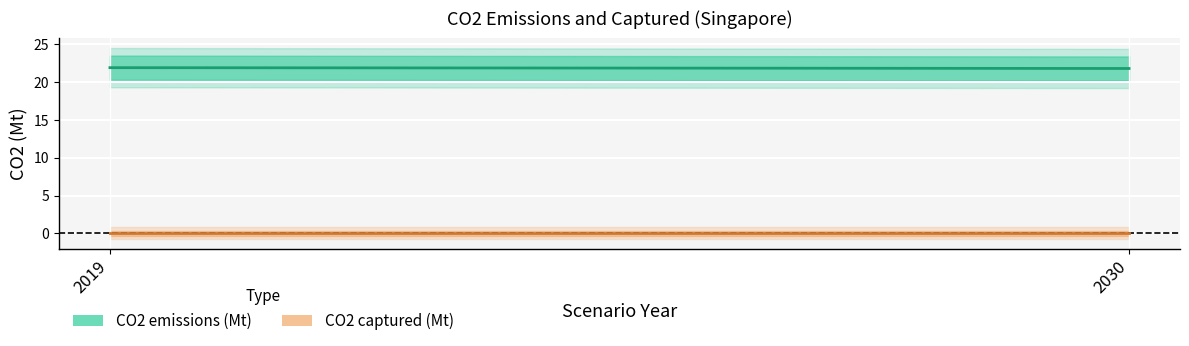

What is the maximum value shown in the chart?

21.9